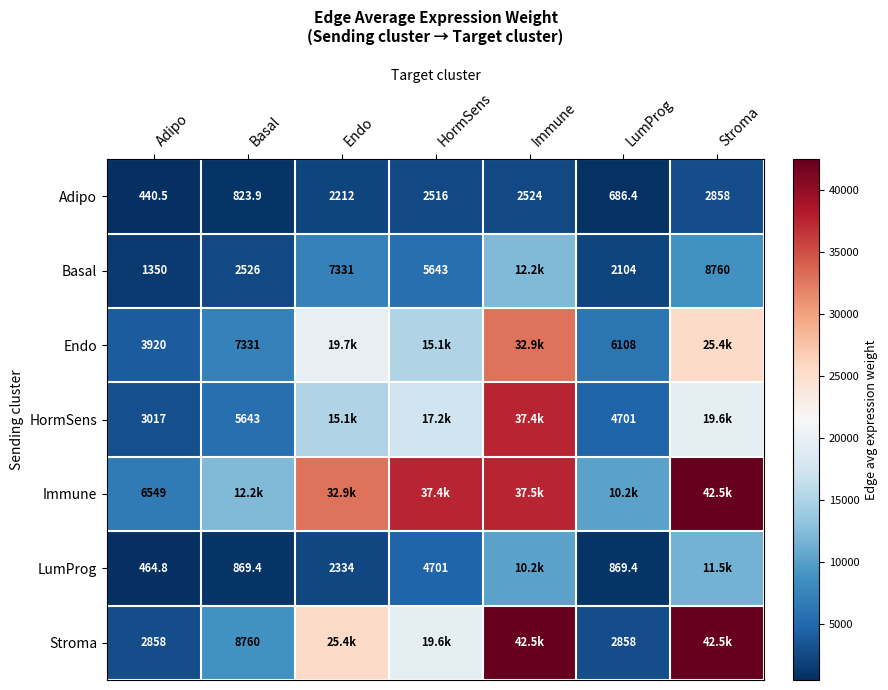

How many data points does each series have?

7